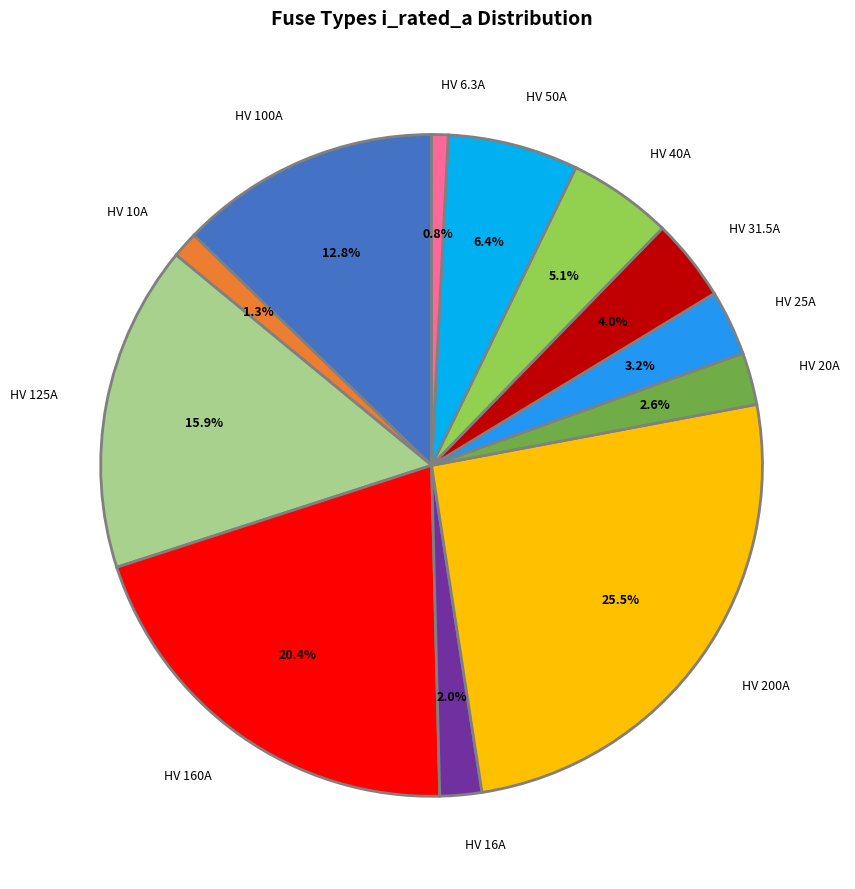

Does any single category account for the majority?

No